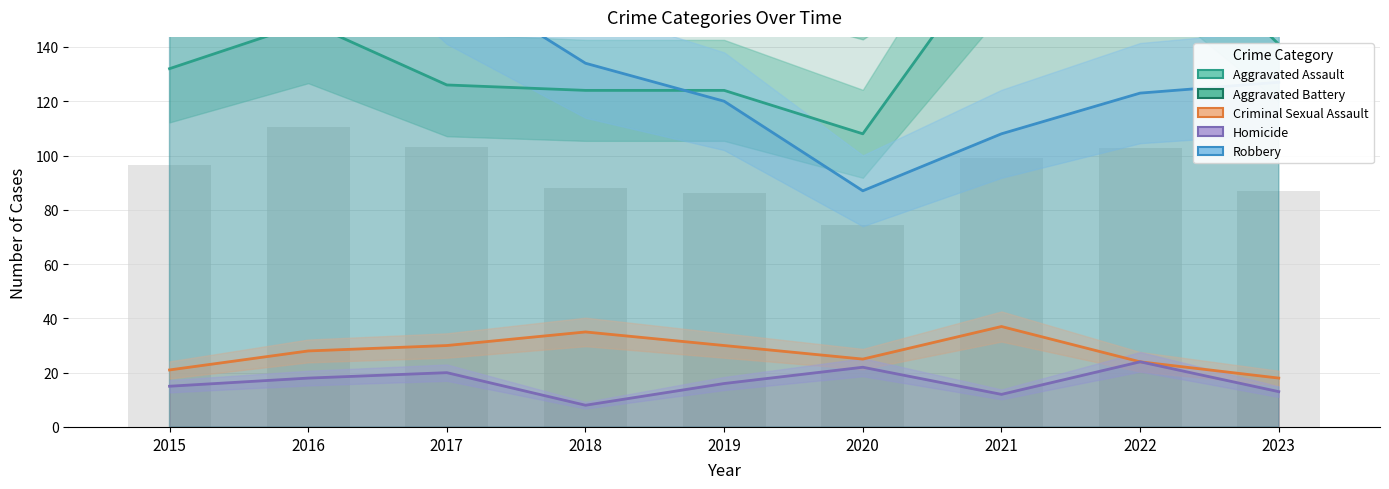

What is the highest value of the Aggravated Assault series?

190